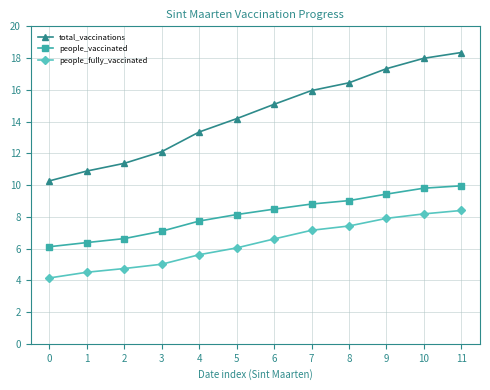

At how many categories does at least one series exceed 12?

9